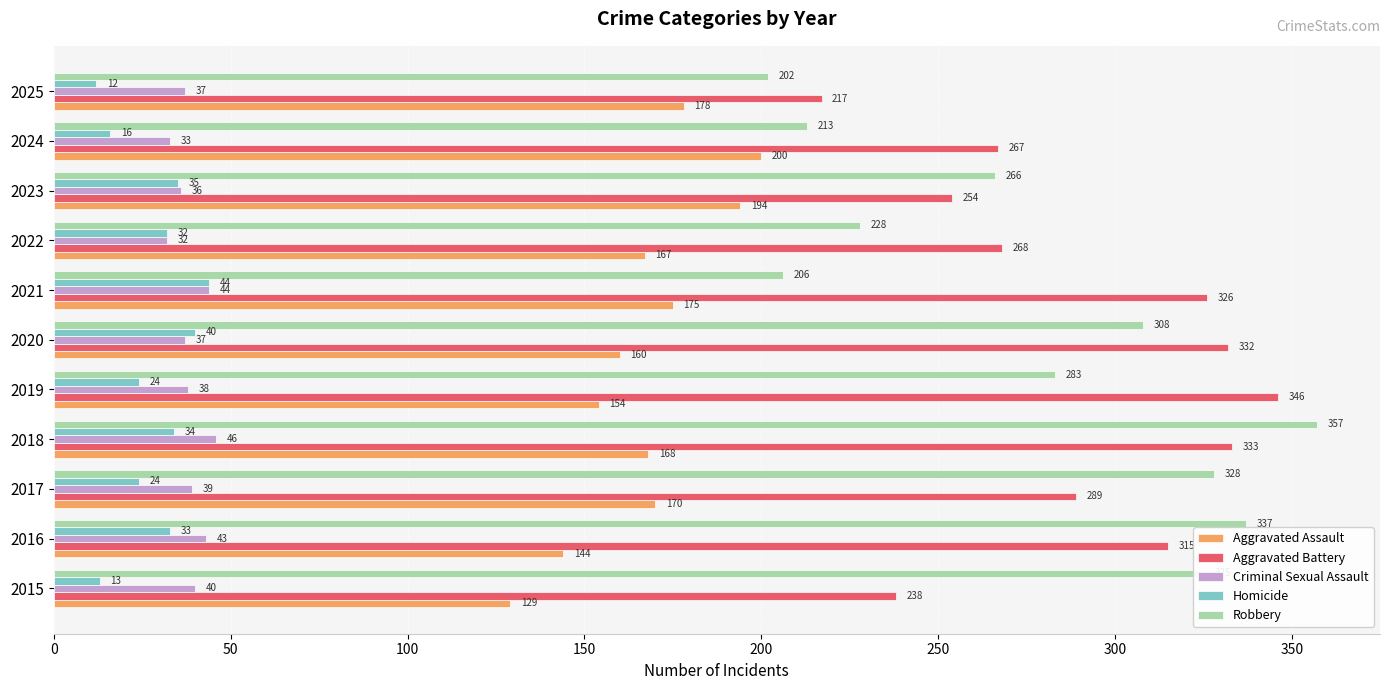

What is the smallest value displayed?

12